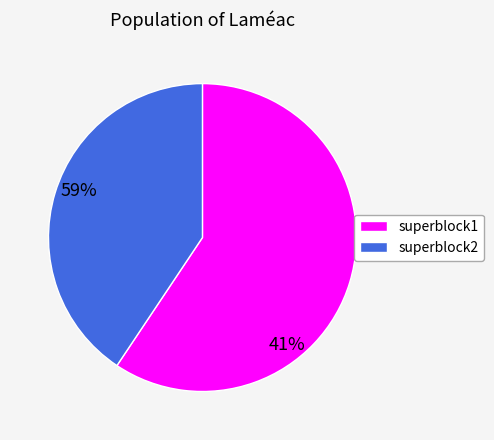

What is the ratio of the value at superblock2 to the value at superblock1?

0.7